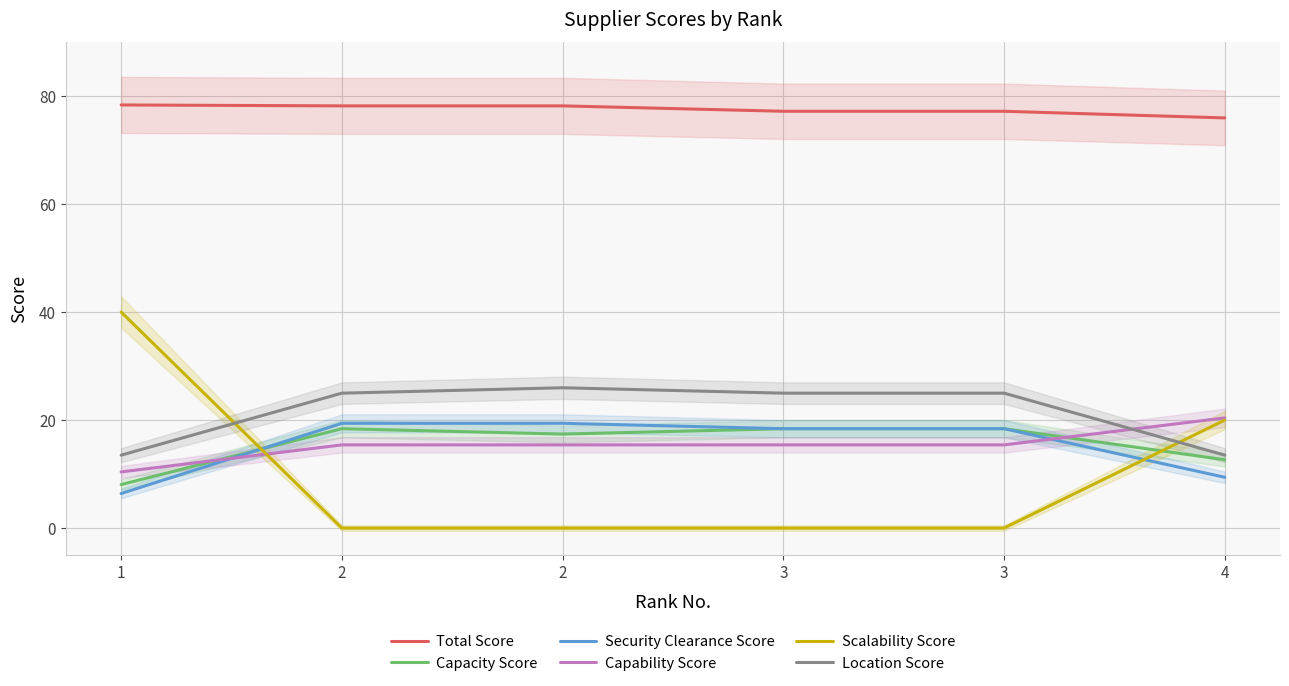

List the series in order of their peak value, highest first.

Total Score, Scalability Score, Location Score, Capability Score, Security Clearance Score, Capacity Score